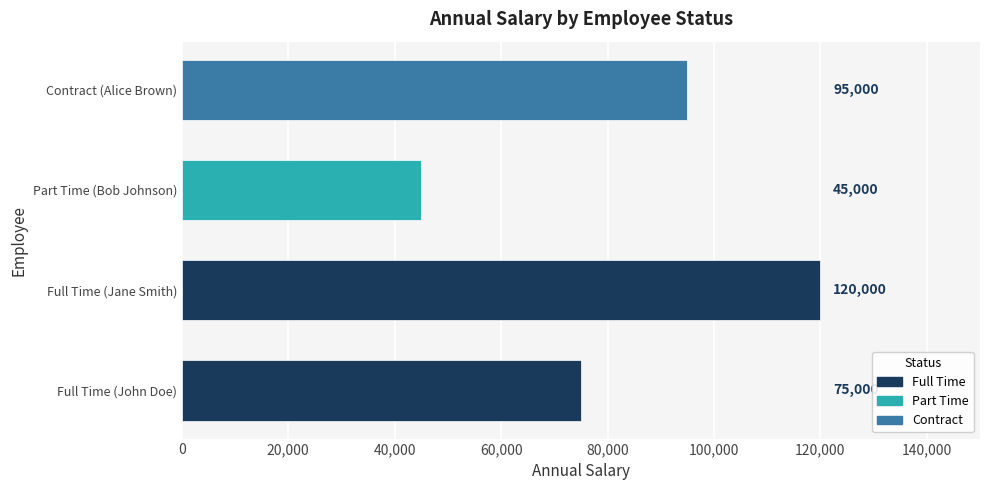

What is the average value?

83750